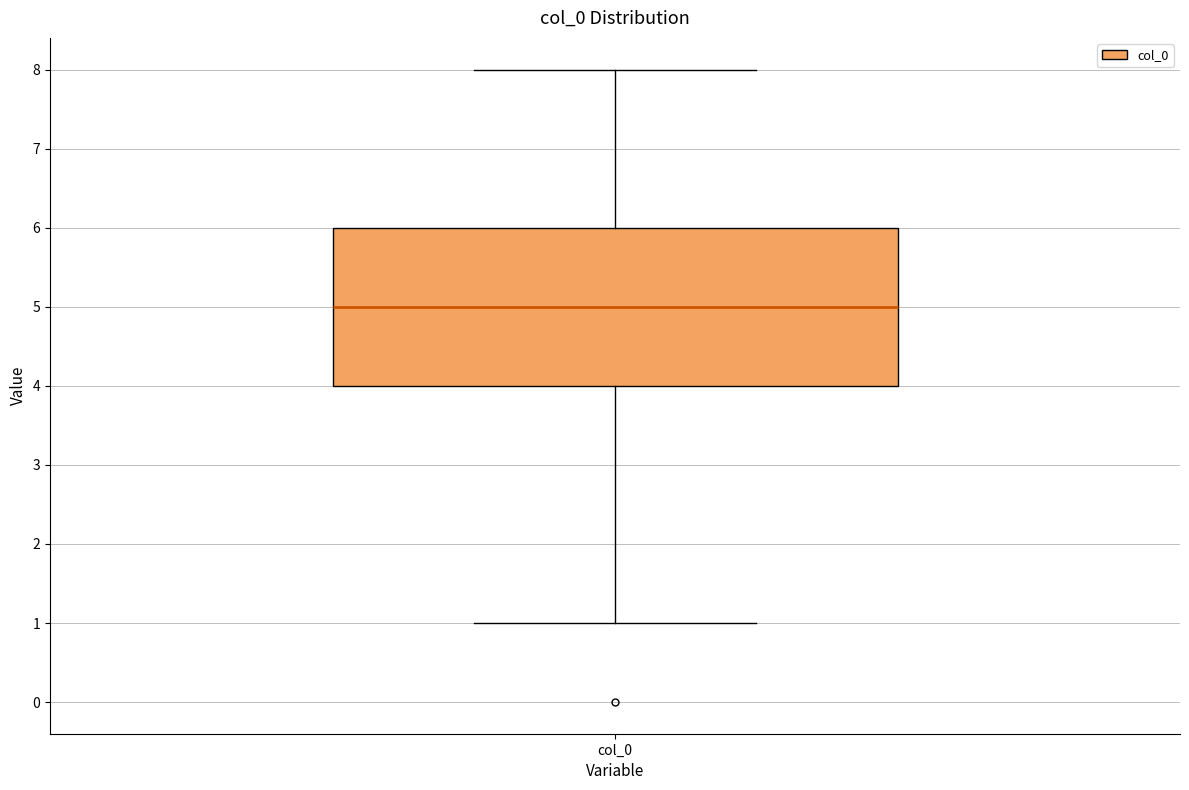

Transcribe this box plot: give where the median line is, the range the box spans, and where the two whiskers end, as read against the y-axis. The values are not printed on the chart, so give them approximately, as read against the axis.

median 5, box 4 to 6, whiskers 1 to 8